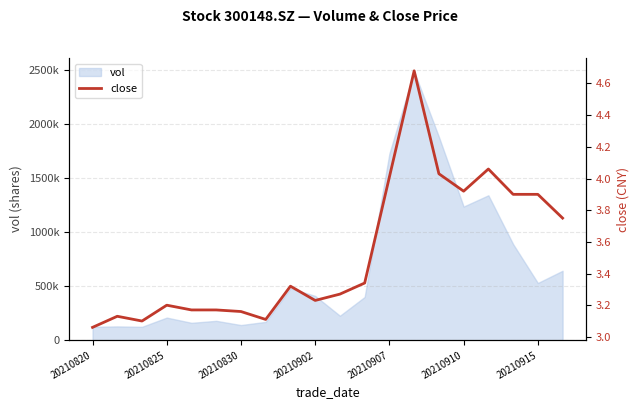

What position from the right is 20210910?

5